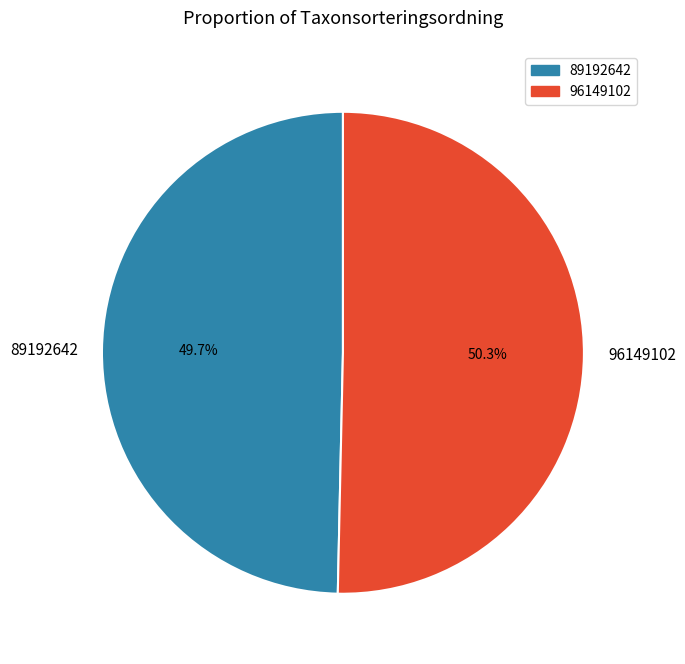

Is 96149102 the majority of the pie?

Yes